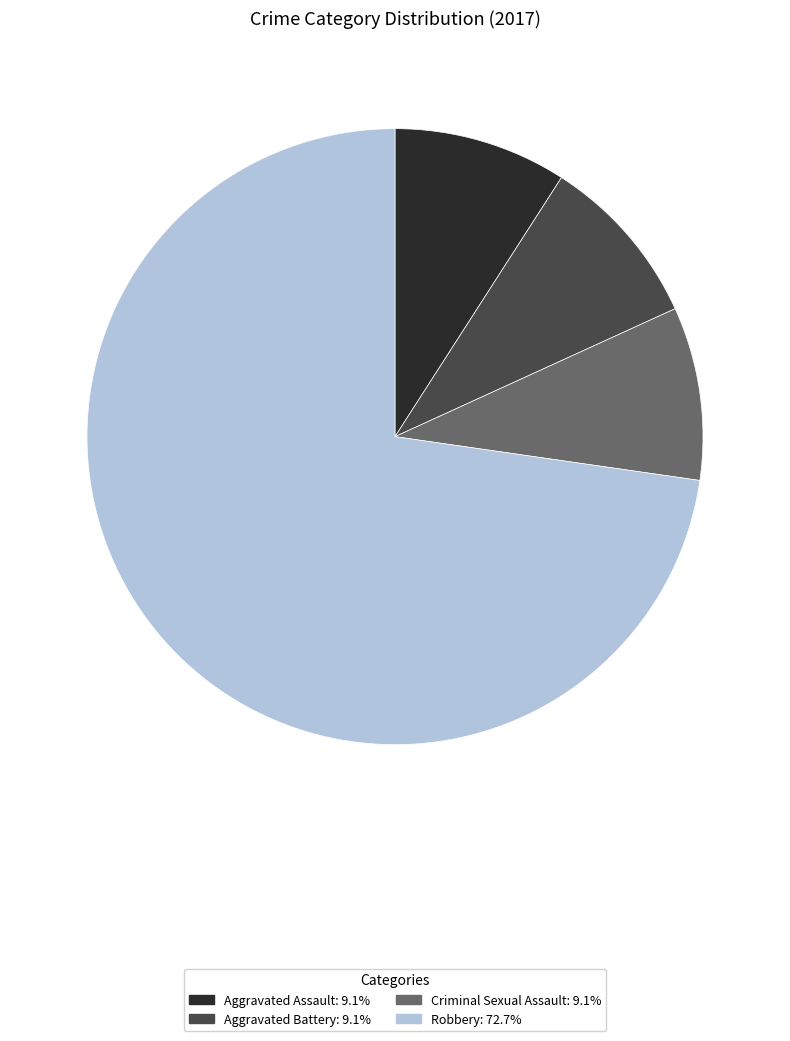

How many segments does this pie chart have?

4